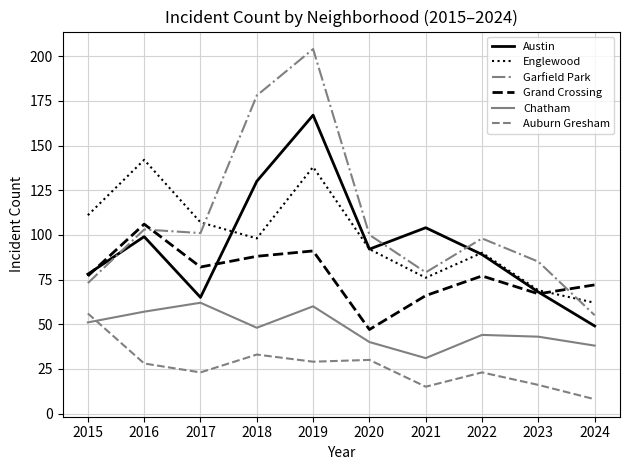

At which label is Austin closest to 108?

2021